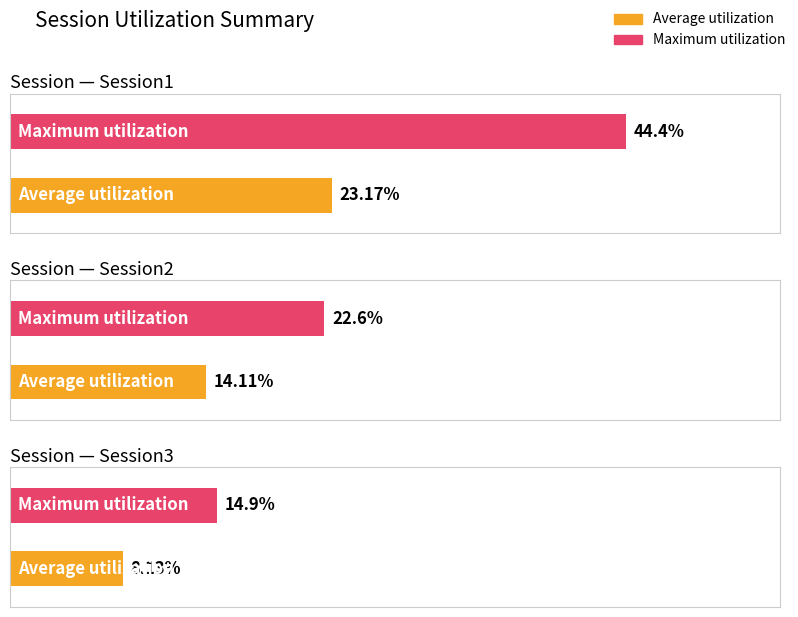

What is the total value across all series at Session3?

23.0